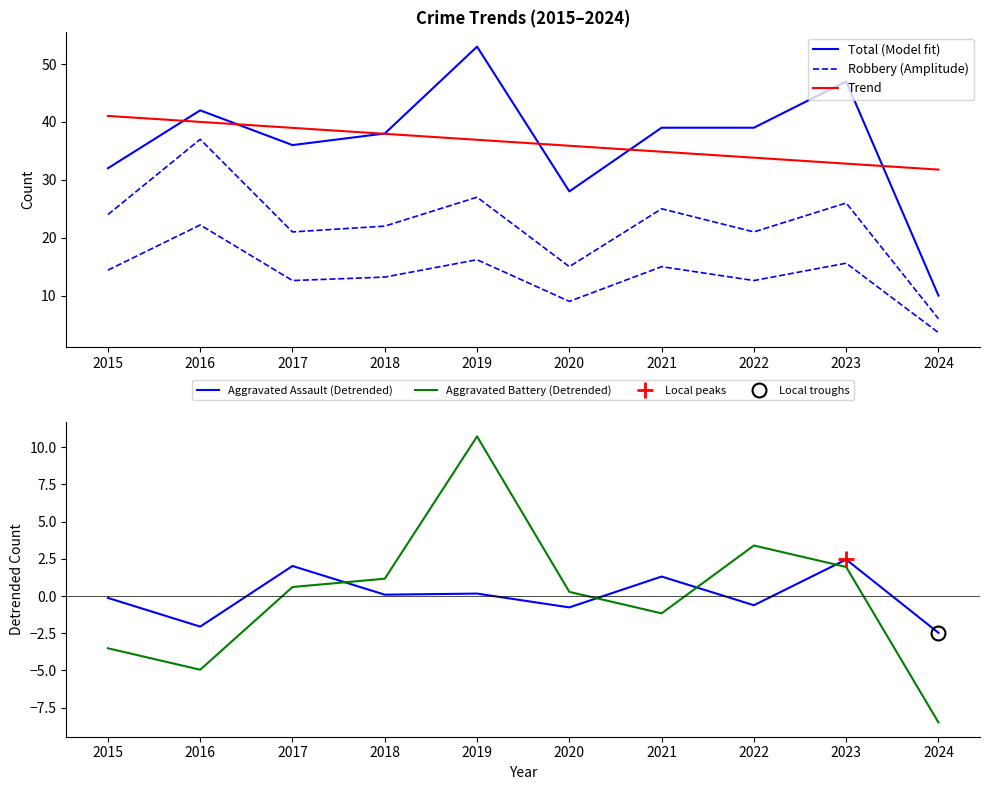

Is this an area chart (filled region under the line)?

No